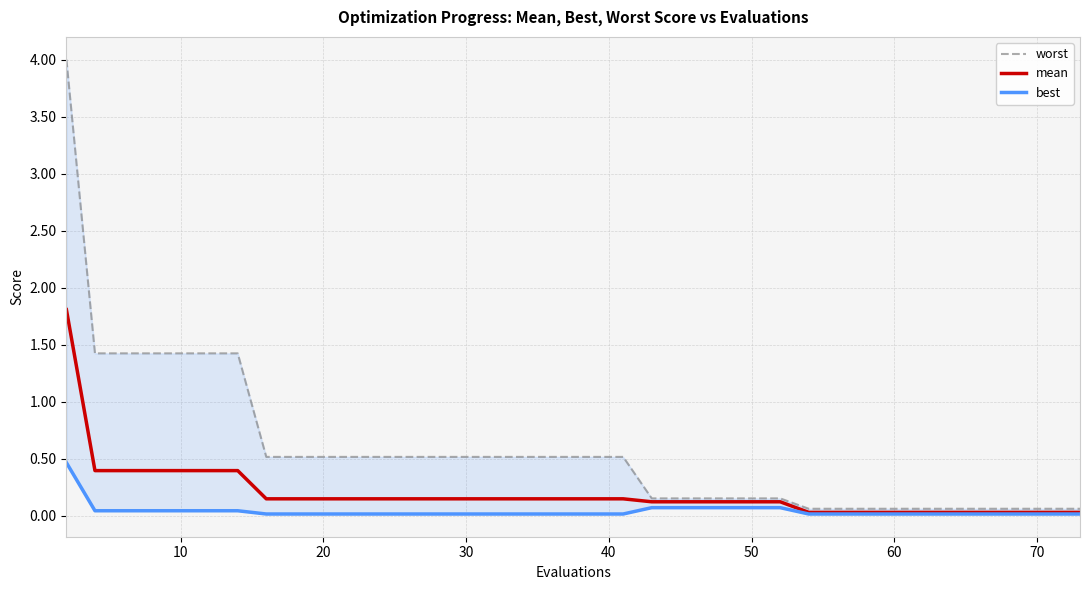

Reading left to right, what are all the values shown in this chart?

worst: 4.0	1.4	1.4	1.4	1.4	1.4	1.4	0.5	0.5	0.5	0.5	0.5	0.5	0.5	0.5	0.5	0.5	0.5	0.5	0.5	0.5	0.2	0.2	0.2	0.2	0.2	0.2	0.1	0.1	0.1	0.1	0.1	0.1	0.1	0.1	0.1	0.1	0.1	0.1	0.1
mean: 1.8	0.4	0.4	0.4	0.4	0.4	0.4	0.1	0.1	0.1	0.1	0.1	0.1	0.1	0.1	0.1	0.1	0.1	0.1	0.1	0.1	0.1	0.1	0.1	0.1	0.1	0.1	0.0	0.0	0.0	0.0	0.0	0.0	0.0	0.0	0.0	0.0	0.0	0.0	0.0
best: 0.5	0.0	0.0	0.0	0.0	0.0	0.0	0.0	0.0	0.0	0.0	0.0	0.0	0.0	0.0	0.0	0.0	0.0	0.0	0.0	0.0	0.1	0.1	0.1	0.1	0.1	0.1	0.0	0.0	0.0	0.0	0.0	0.0	0.0	0.0	0.0	0.0	0.0	0.0	0.0